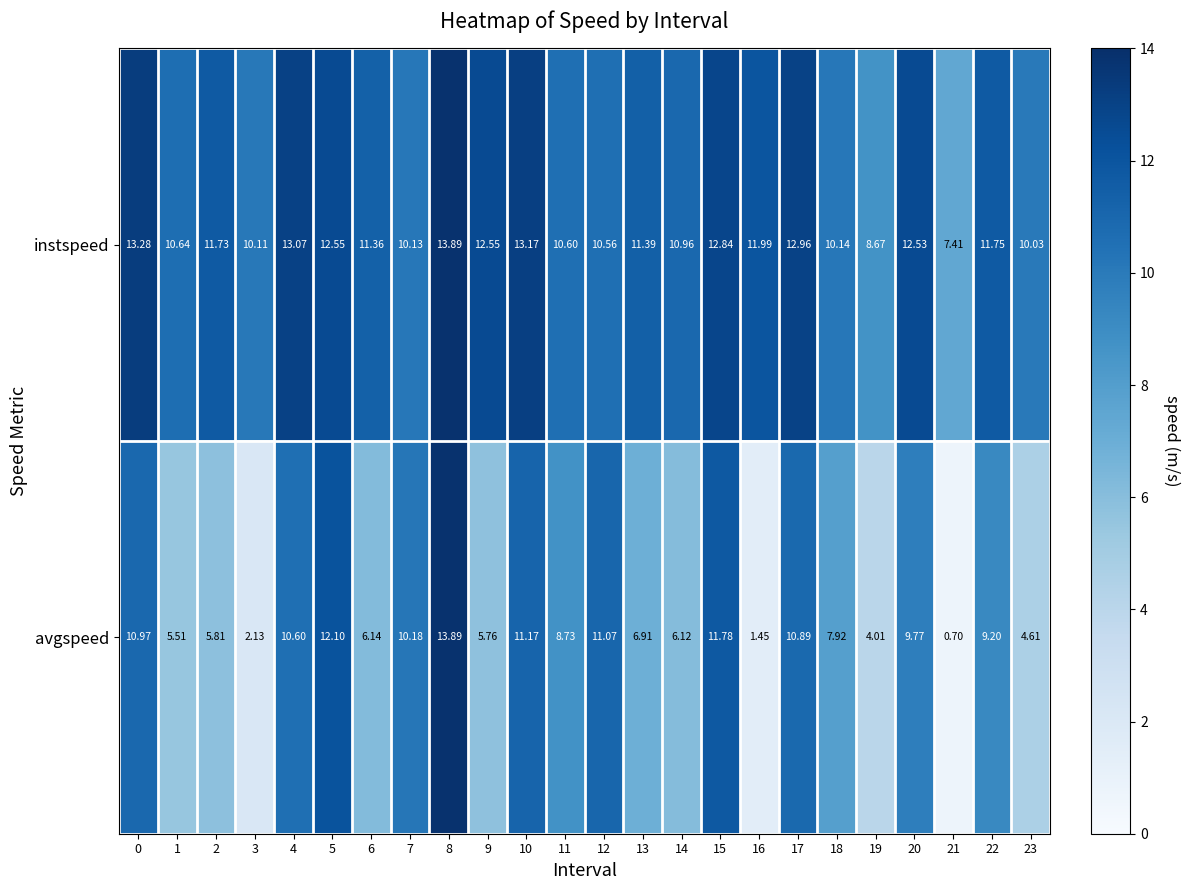

At which category is the sum across all series the highest?

8